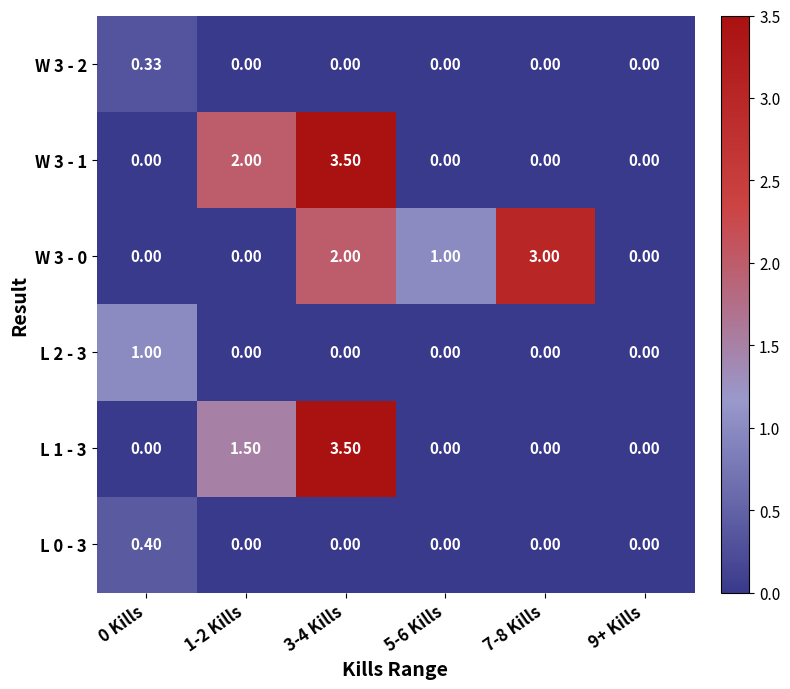

What is the total value across all series at 5-6 Kills?

1.0